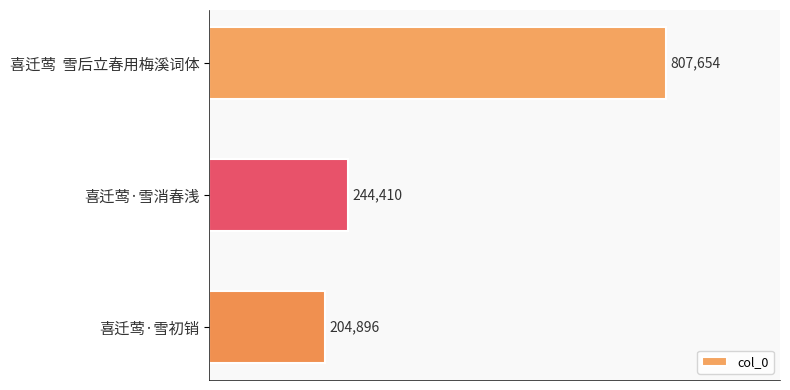

Rank the categories by value from lowest to highest.

喜迁莺·雪初销, 喜迁莺·雪消春浅, 喜迁莺  雪后立春用梅溪词体